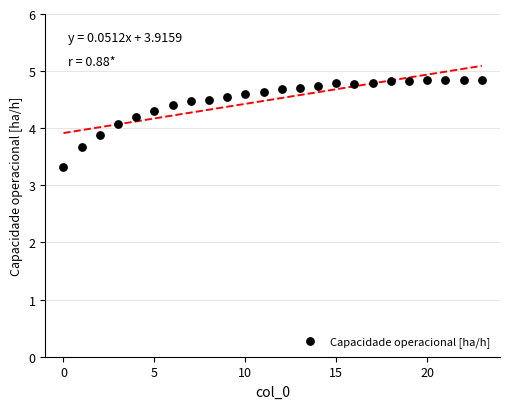

What is the range of Y values (max minus min)?

1.5